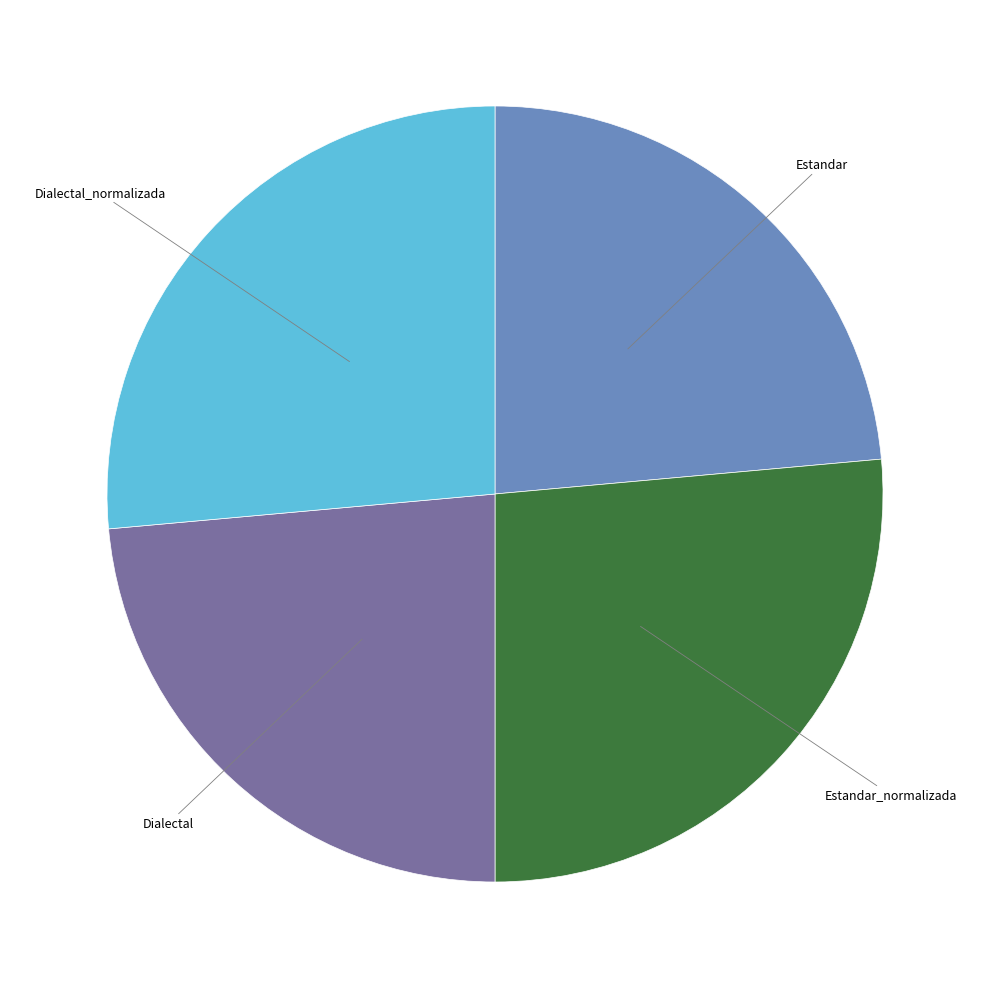

Does Dialectal represent more than half of the total?

No